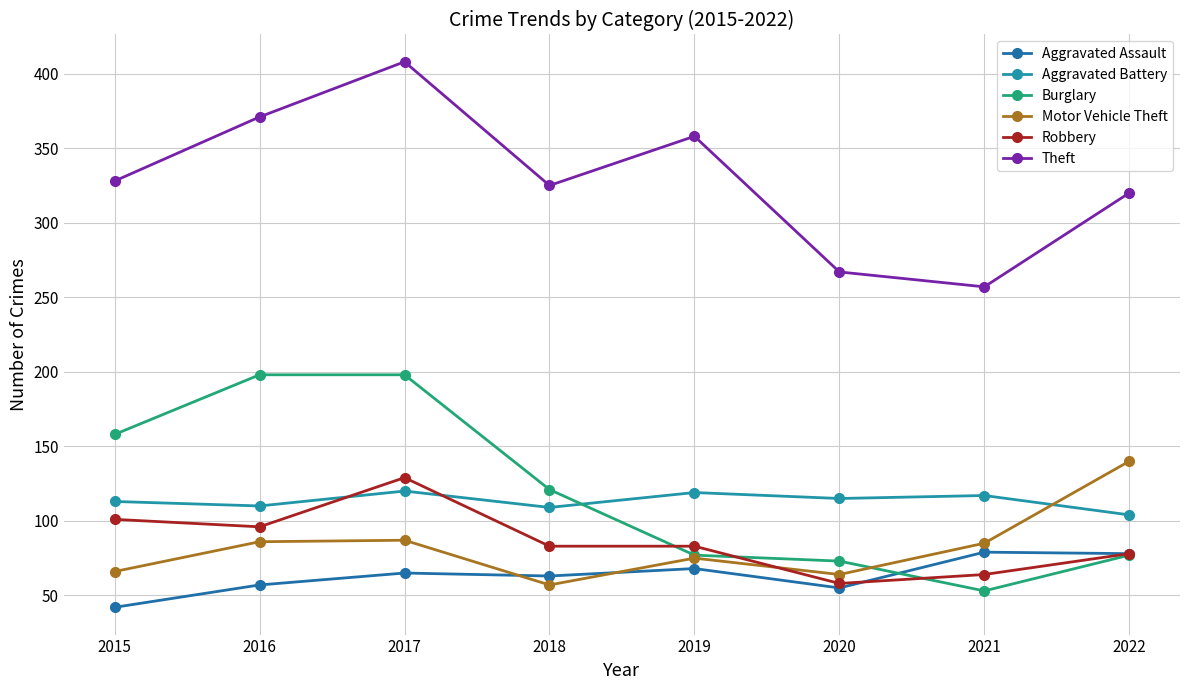

Which label corresponds to the largest value in the chart?

2017